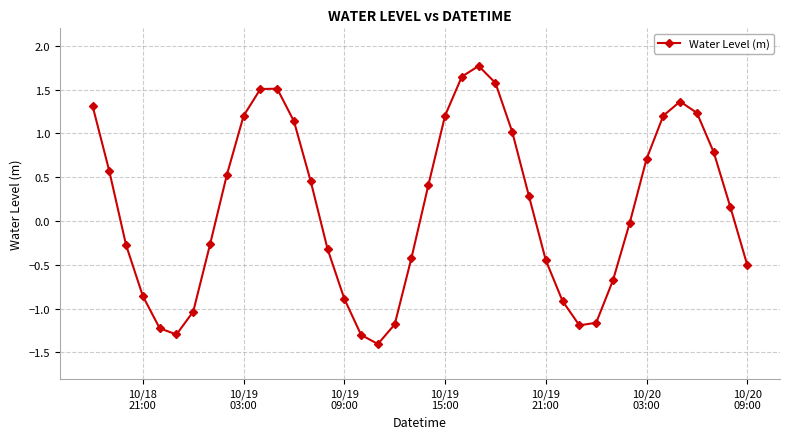

How many points are higher than both their immediate neighbors (excluding endpoints)?

3